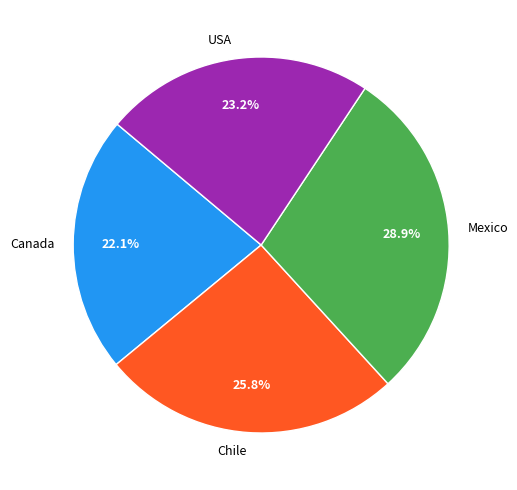

Does USA account for over 50% of the chart?

No